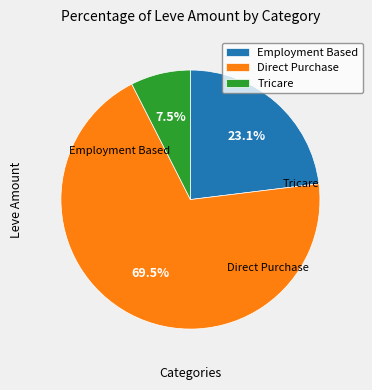

What is the ratio of the value at Employment Based to the value at Direct Purchase?

0.3